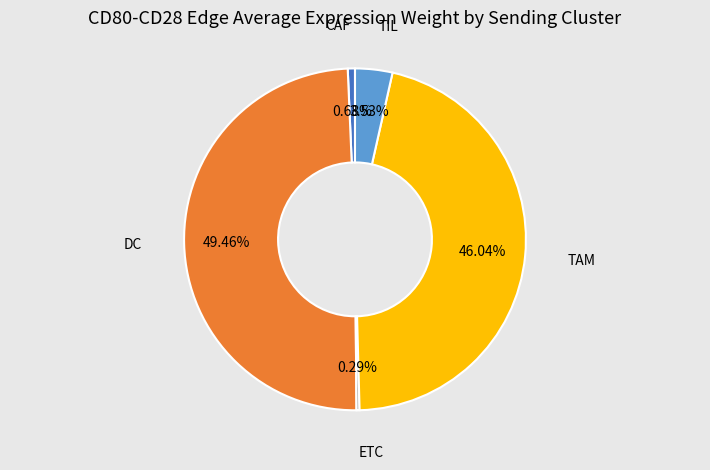

Is there a majority slice in this chart?

No